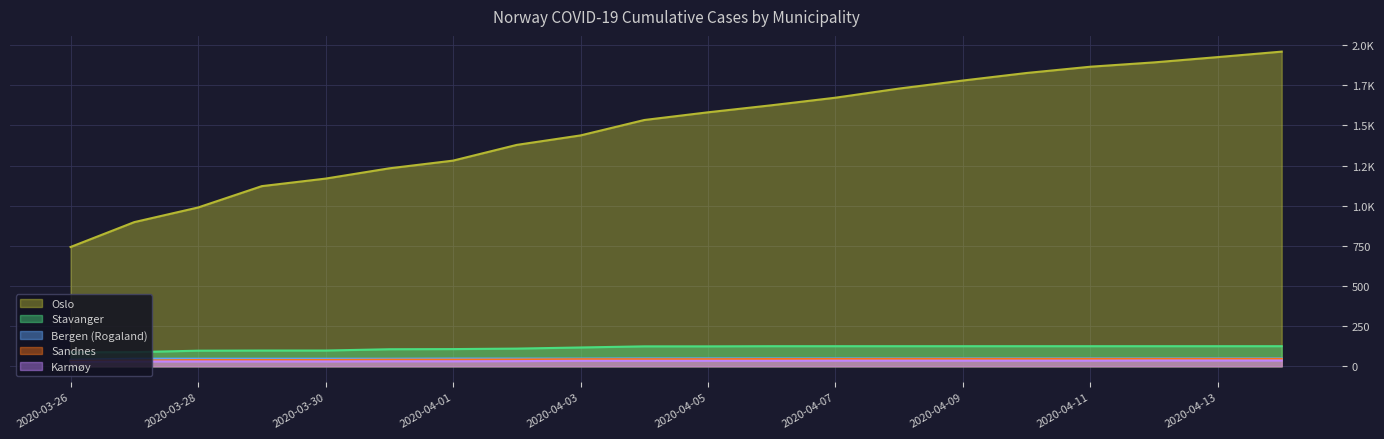

True or false: Karmøy has a value of 36 at 2020-04-14.

True